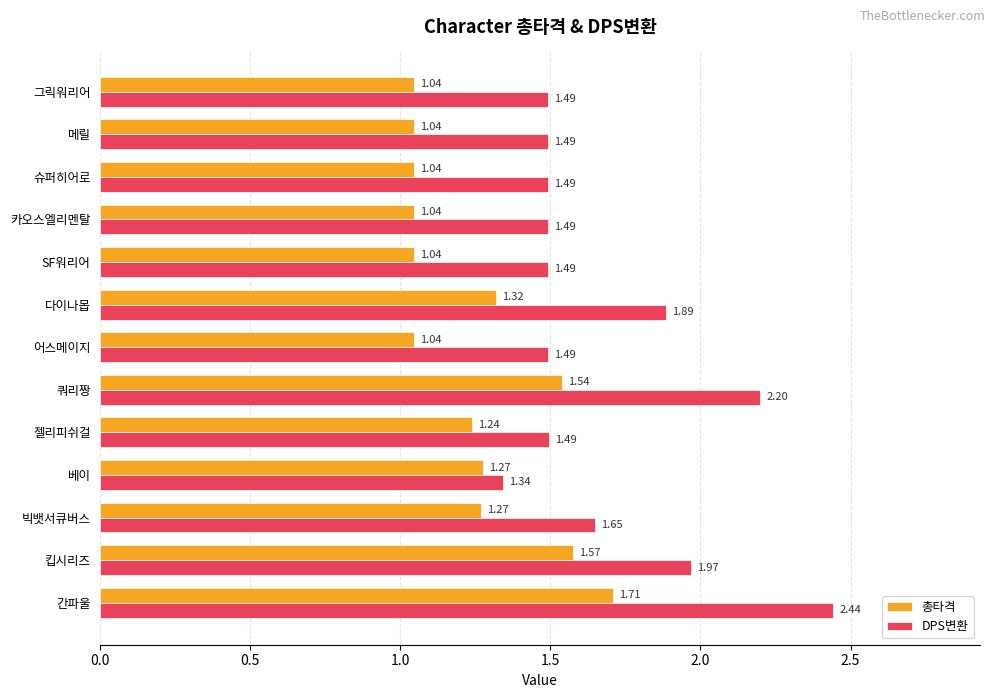

What is the difference between the maximum and minimum values in the 총타격 series?

0.7